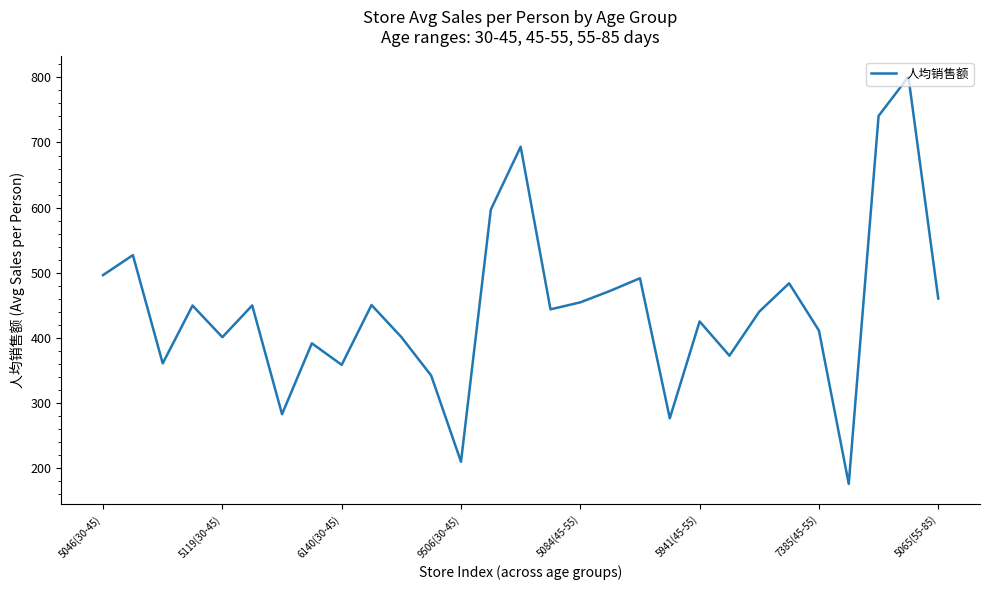

What is the smallest value displayed?

175.9